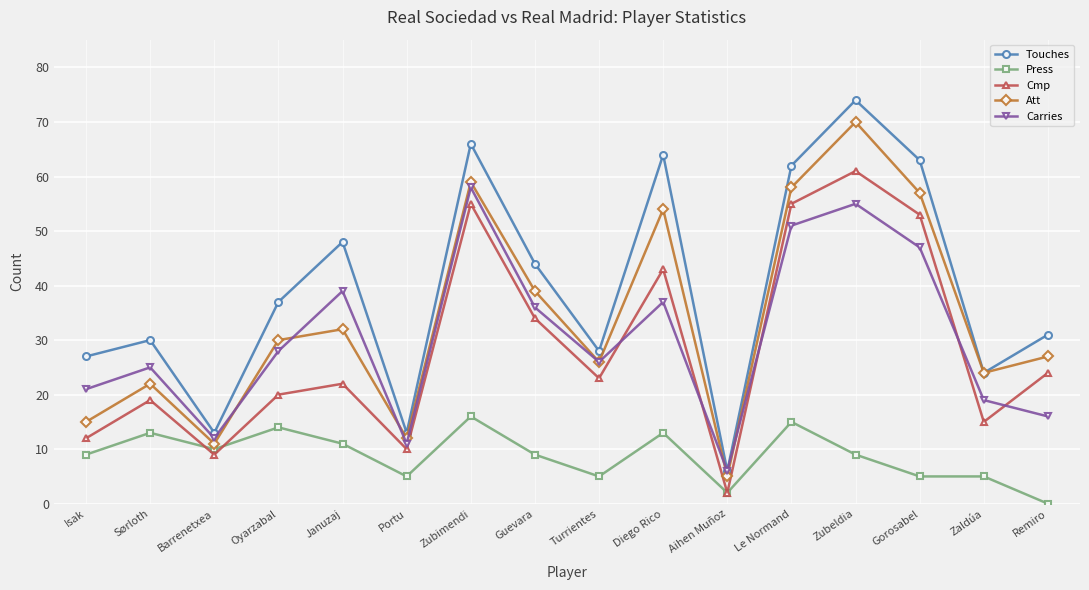

At how many categories does at least one series exceed 56?

5